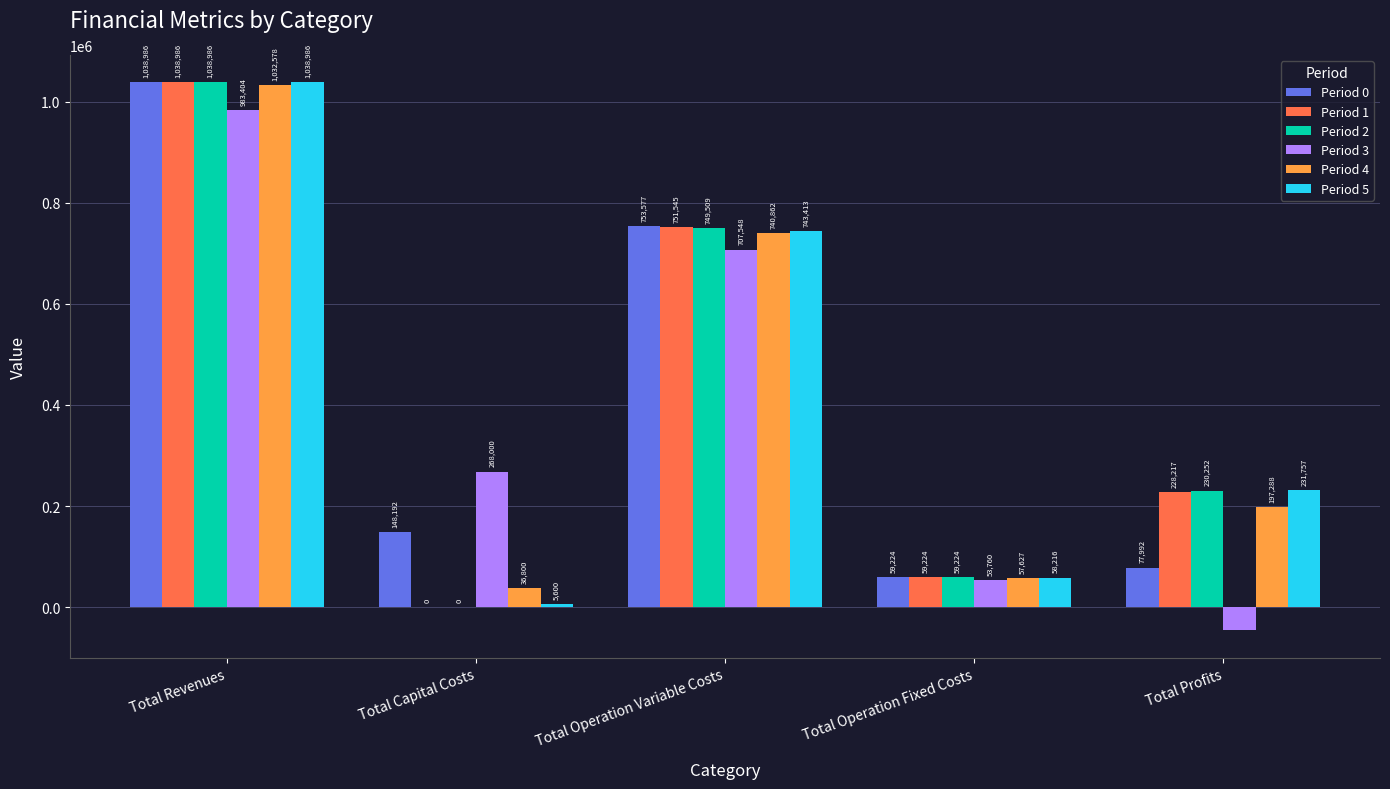

How many positive values does the Period 2 series have?

4